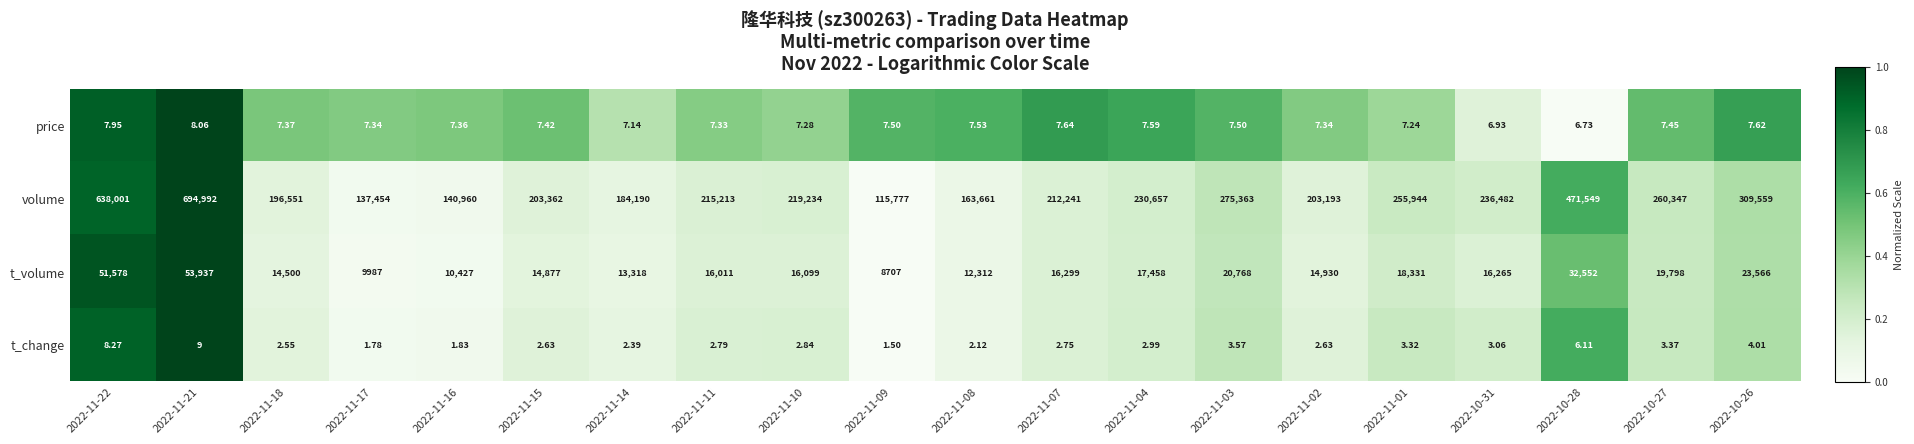

Is the value of volume at 2022-11-22 greater than the value of t_change at 2022-10-31?

Yes